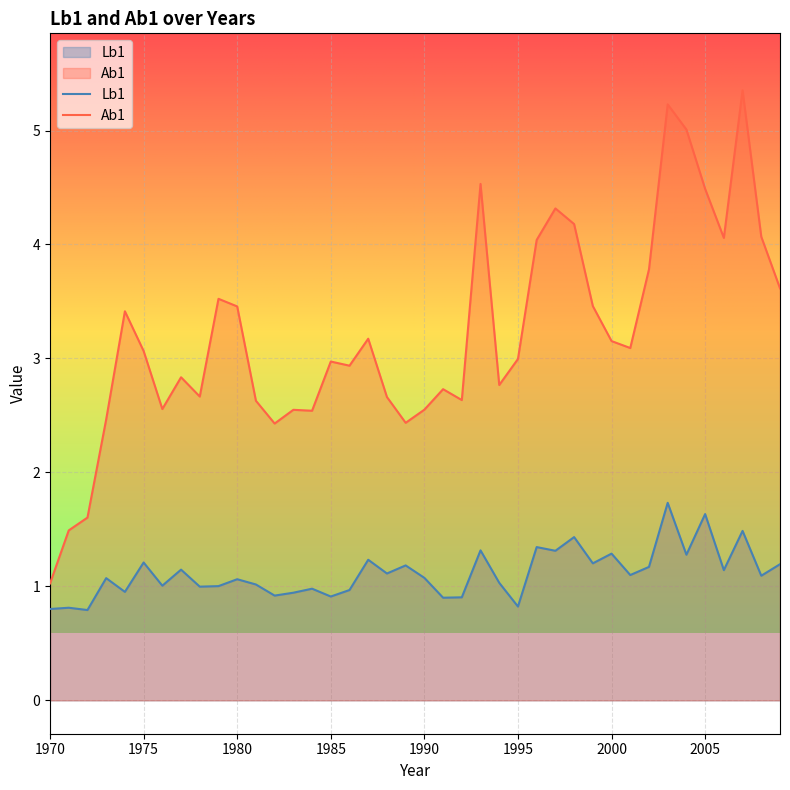

At how many categories does at least one series exceed 2?

37